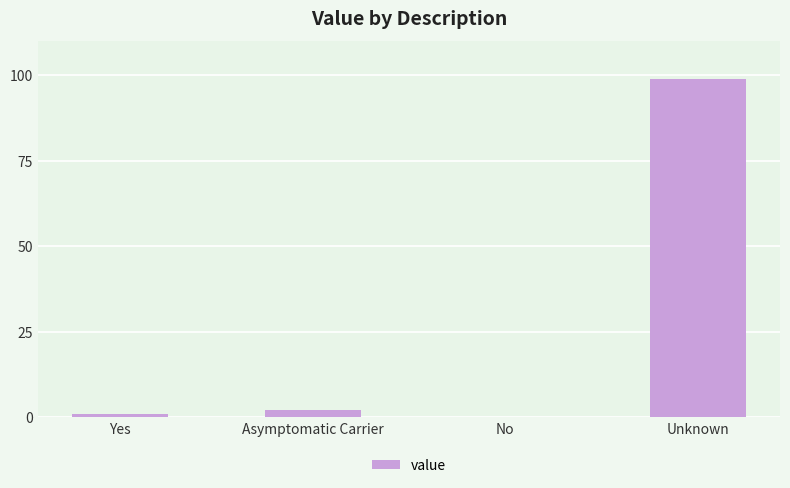

Does the chart contain stacked bars?

No